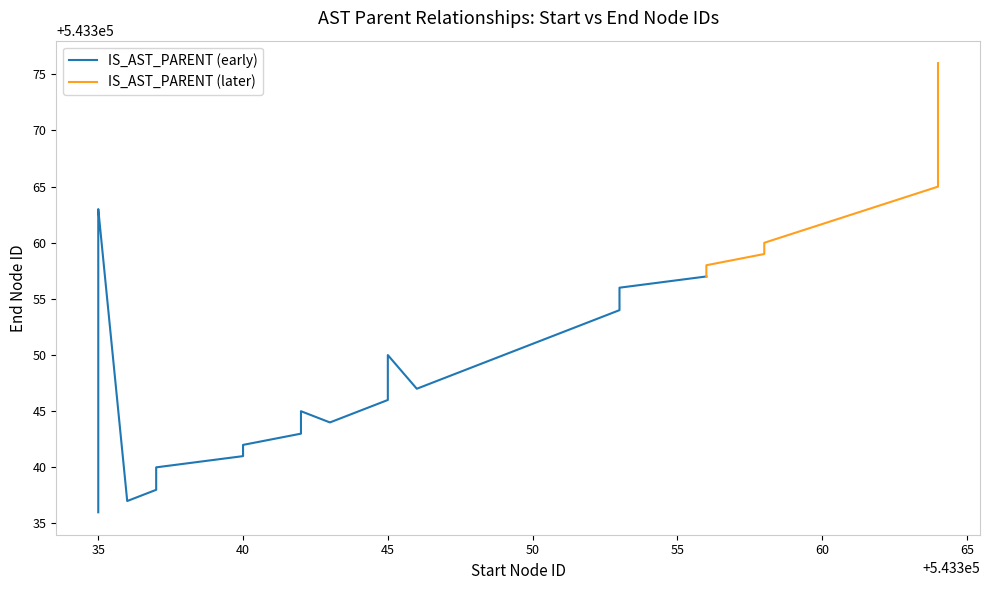

The chart shows a value of 844535 at 19. True or false?

False